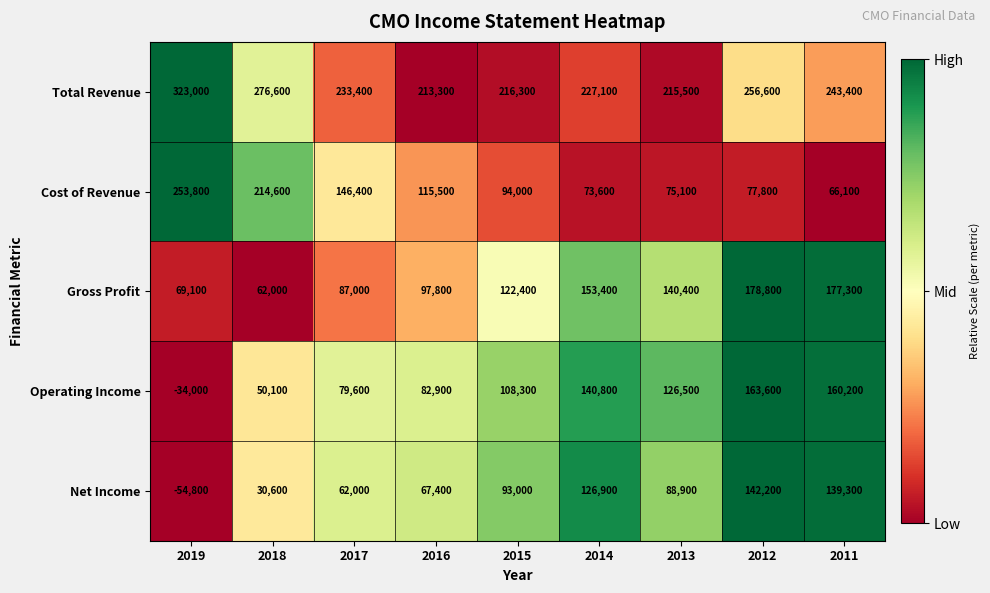

What is the maximum value shown in the chart?

323000